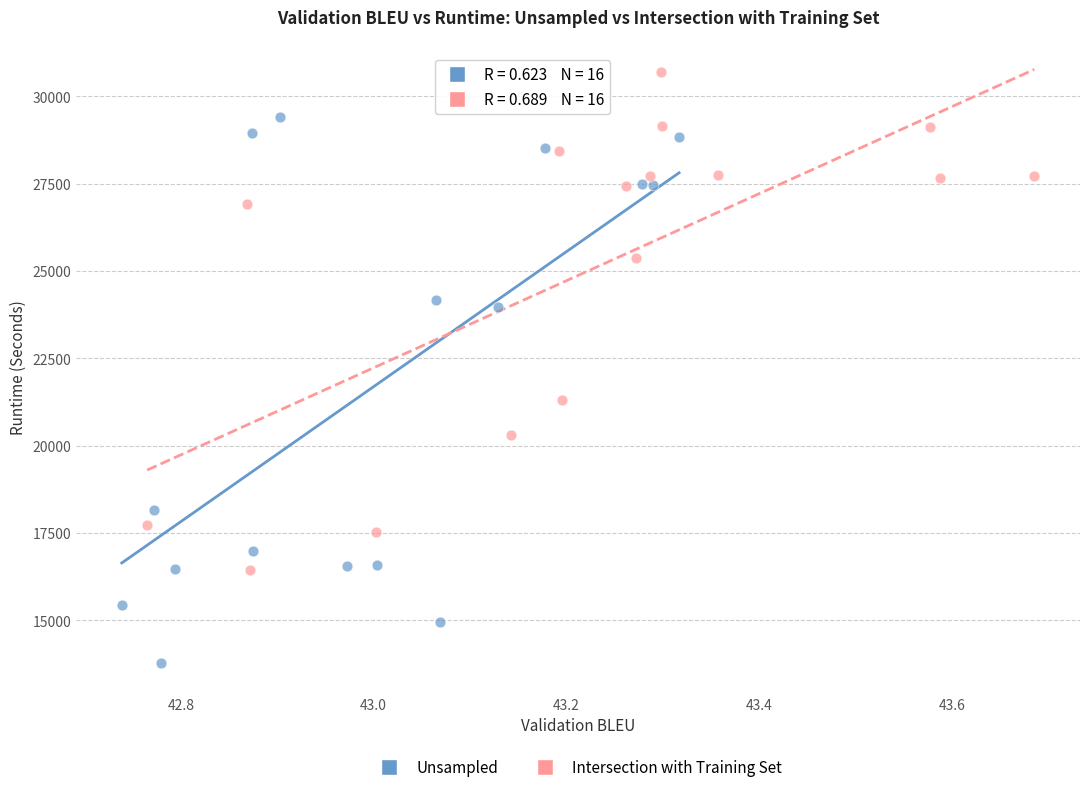

What are all the series names shown in the legend?

Unsampled, Intersection with Training Set